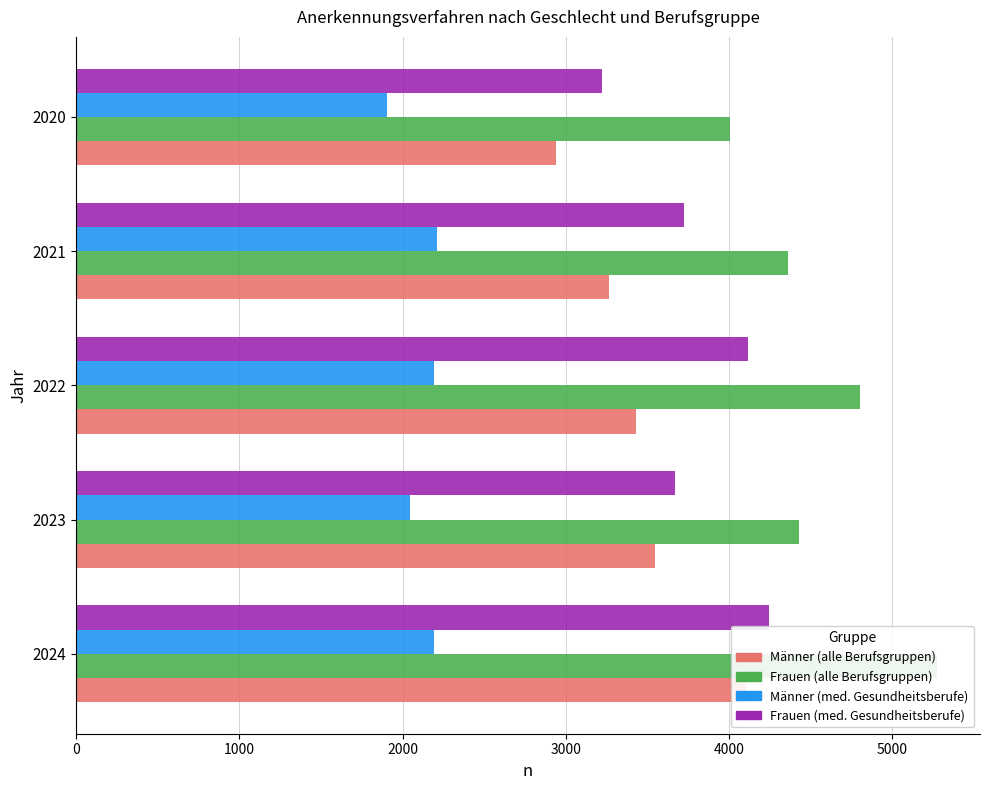

How many bars are there in total?

20